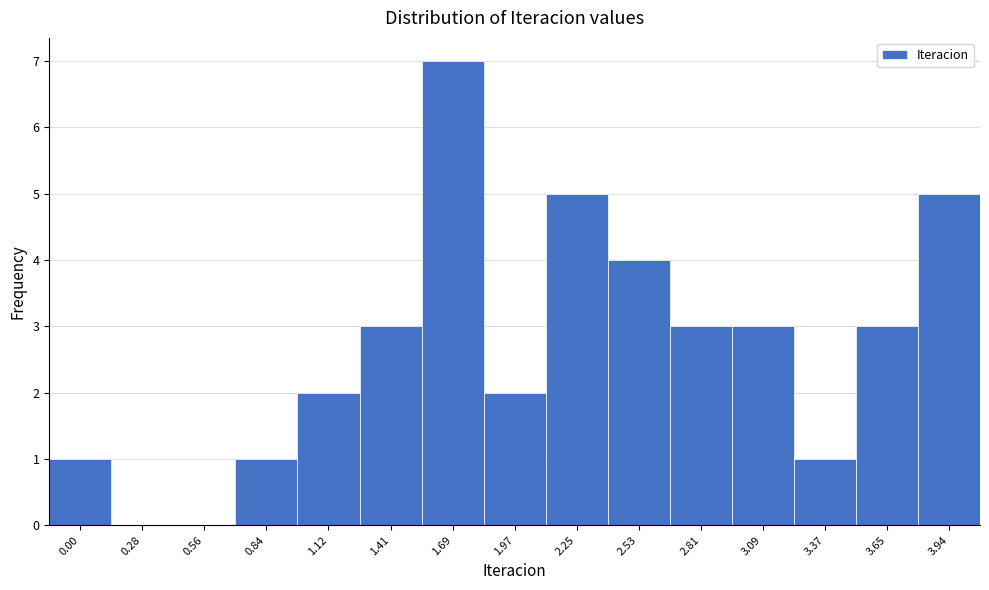

Reading left to right, what are all the values shown in this chart?

0.00=1	0.28=0	0.56=0	0.84=1	1.12=2	1.41=3	1.69=7	1.97=2	2.25=5	2.53=4	2.81=3	3.09=3	3.37=1	3.65=3	3.94=5